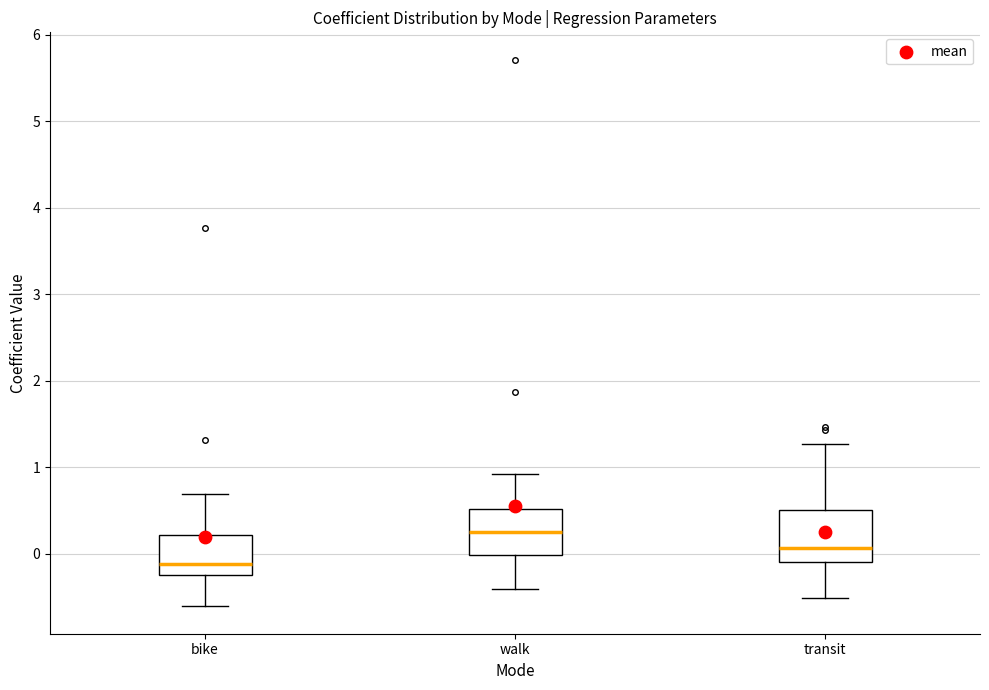

Reading left to right, read every box against the y-axis: the position of its median line, the range the box covers, and the ends of its whiskers. The values are not printed on the chart, so give them approximately, as read against the axis.

bike: median -0.1, box -0.2 to 0.2, whiskers -0.6 to 0.7
walk: median 0.3, box 0.0 to 0.5, whiskers -0.4 to 0.9
transit: median 0.1, box -0.1 to 0.5, whiskers -0.5 to 1.3